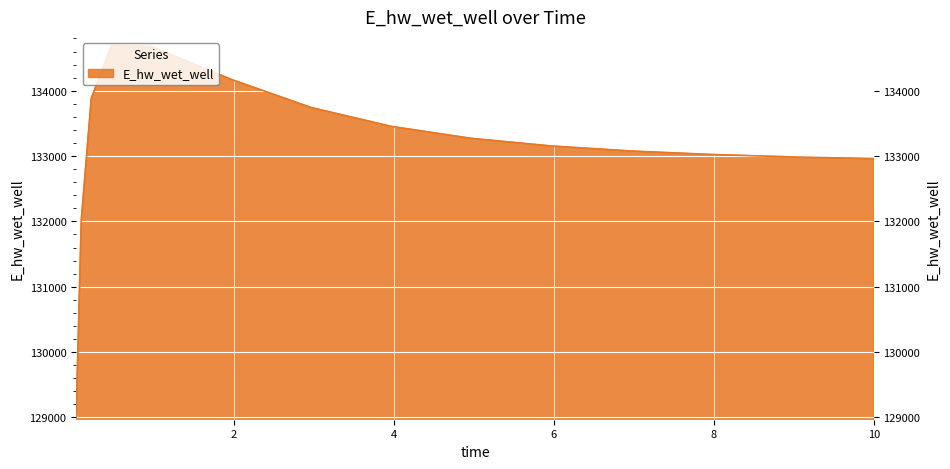

How many interior local peaks (higher than both neighbors) does the data have?

1